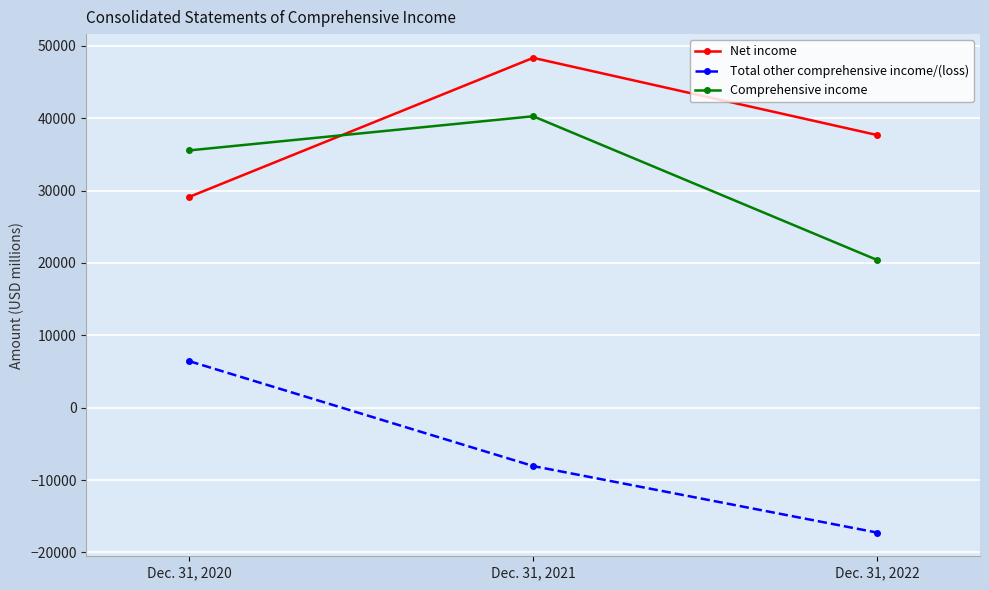

Where is Total other comprehensive income/(loss) nearest to the value -5420?

Dec. 31, 2021